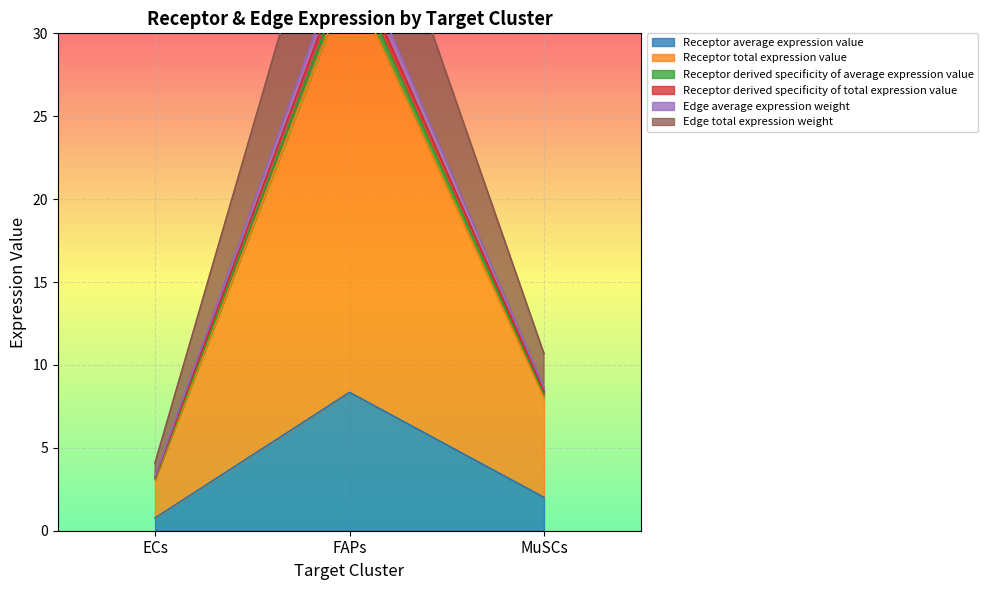

What is the value of the Edge total expression weight point at the 2nd from the left?

35.8